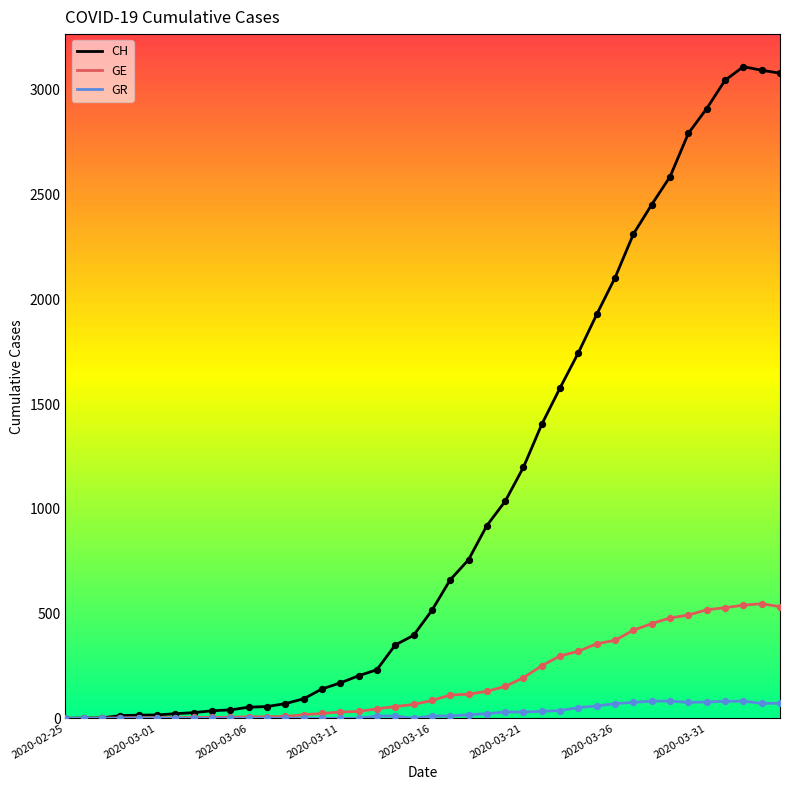

Which series has the largest total across all categories?

CH